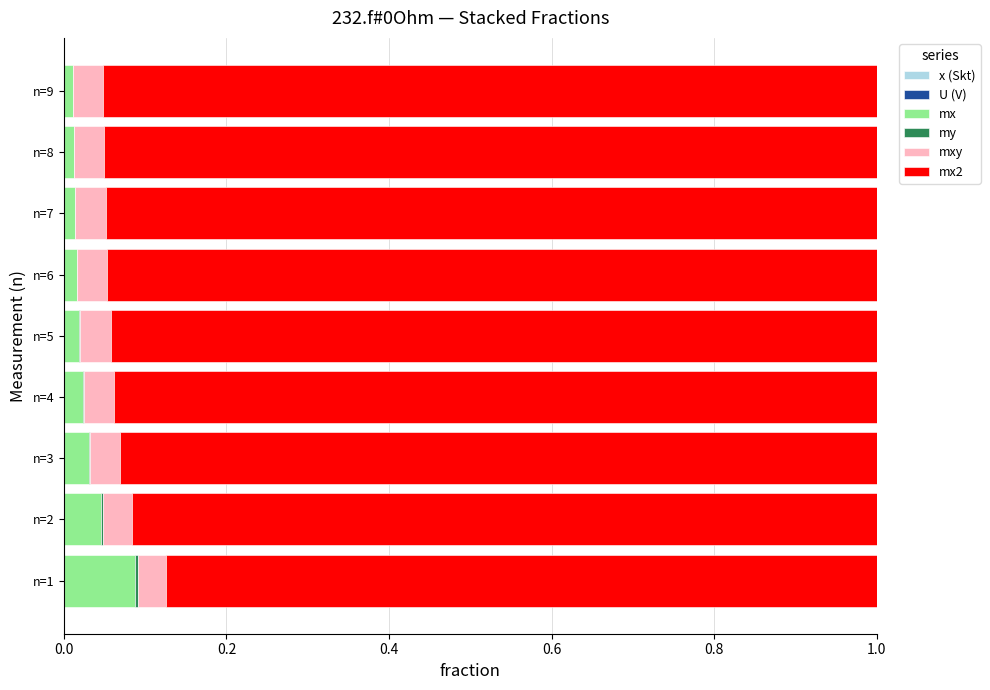

Count the number of data series in this chart.

6